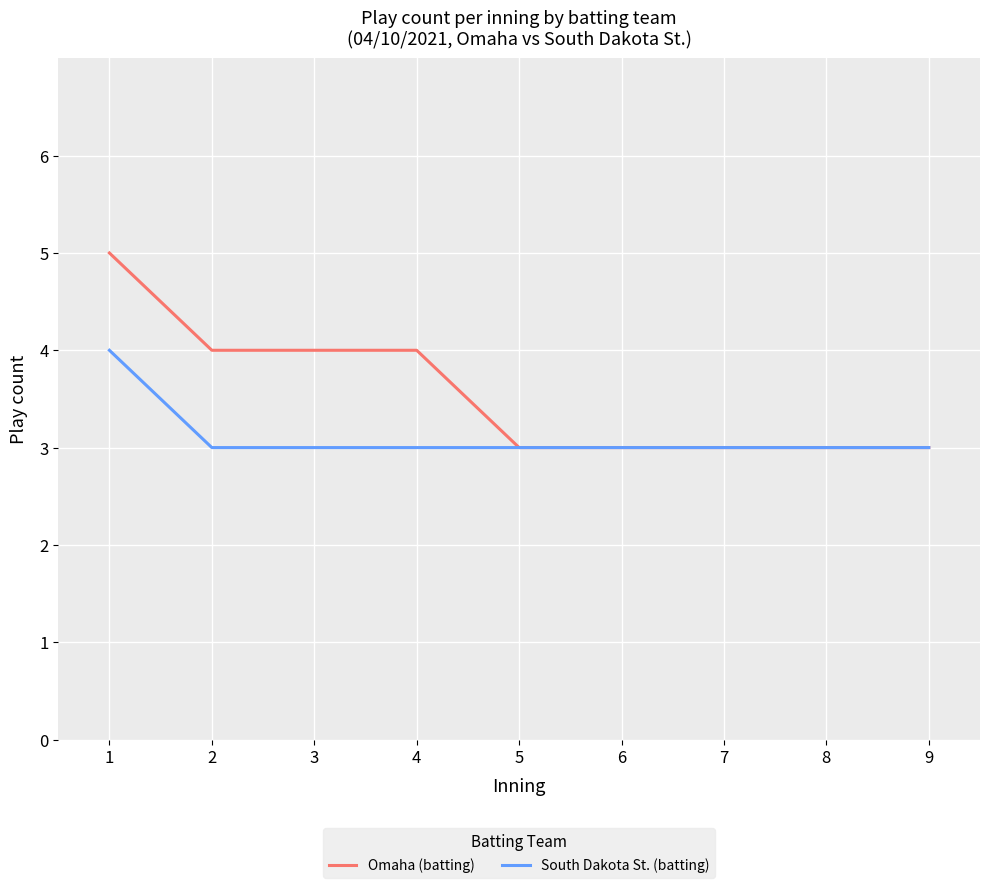

What is the minimum value for Omaha (batting)?

3